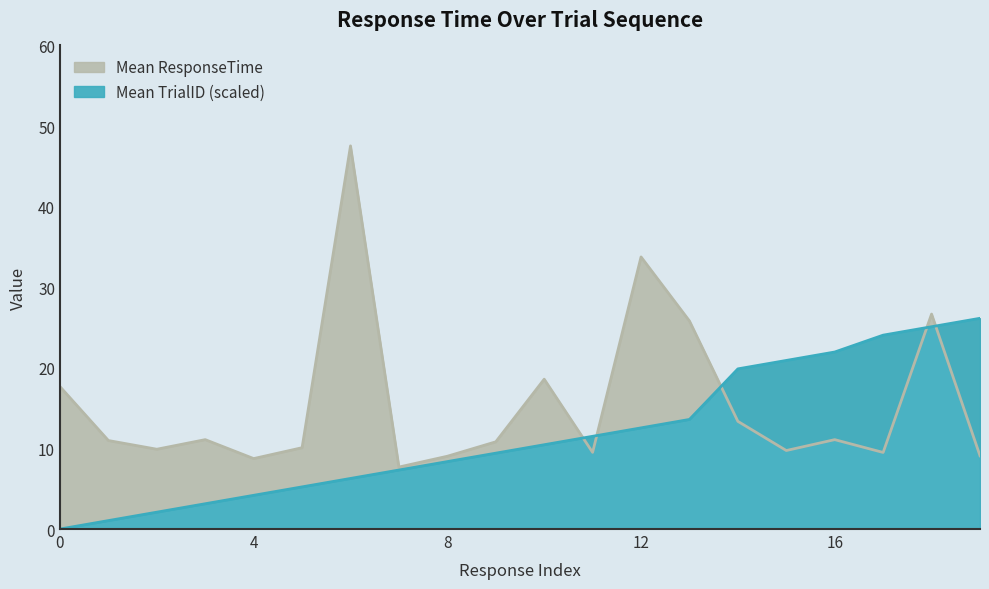

Read the Mean TrialID value at 17.

24.1